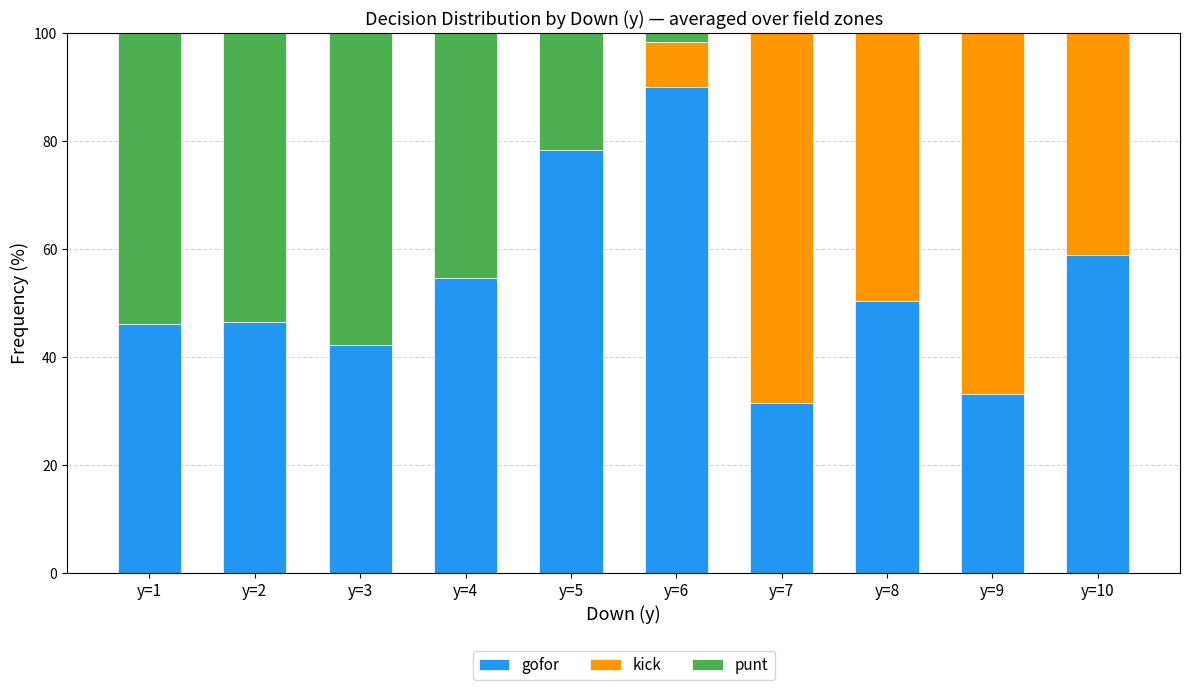

What is the maximum value for gofor?

89.9